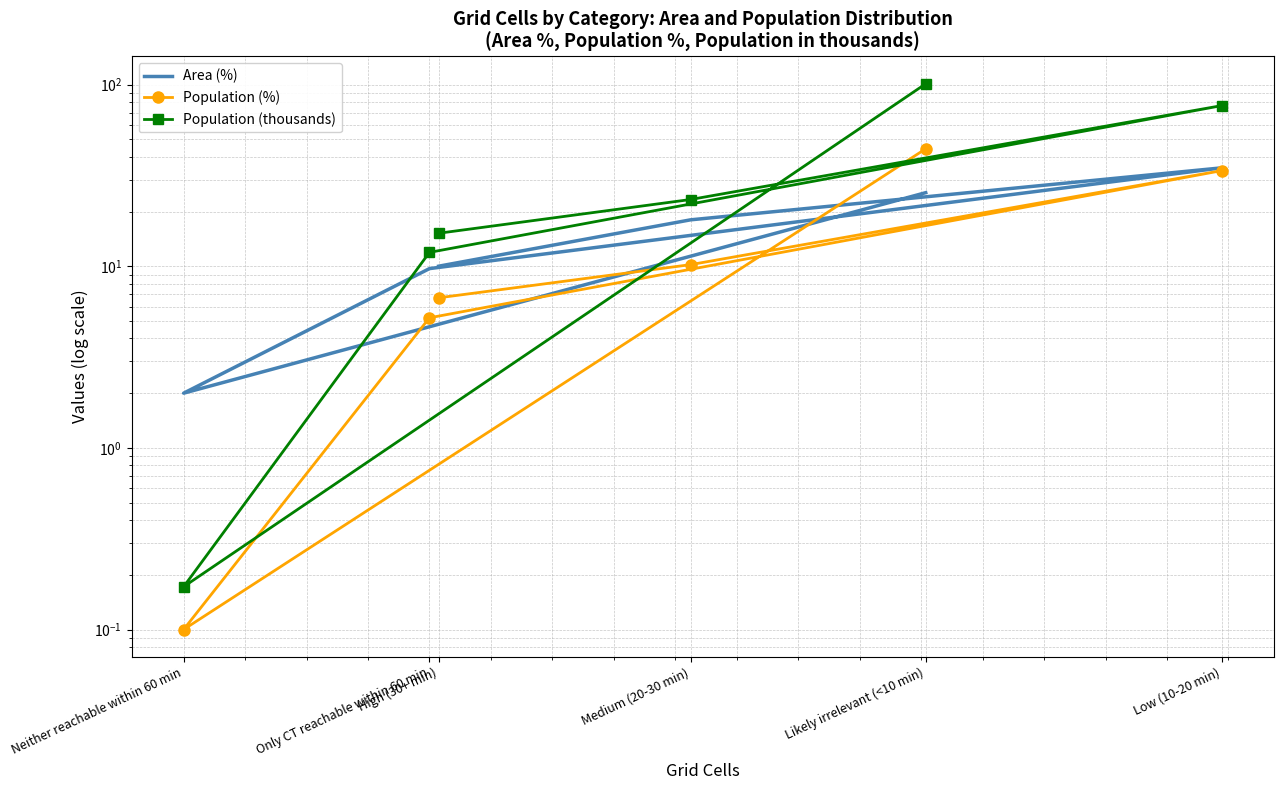

What is the total value across all series at High (30+ min)?

31.9